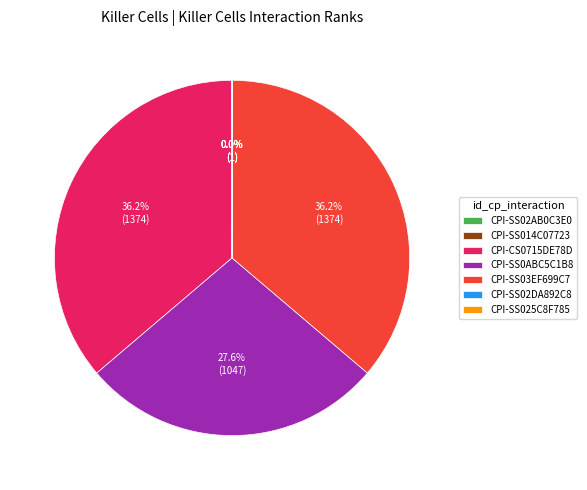

What percentage is NOT represented by CPI-SS03EF699C7?

63.8%